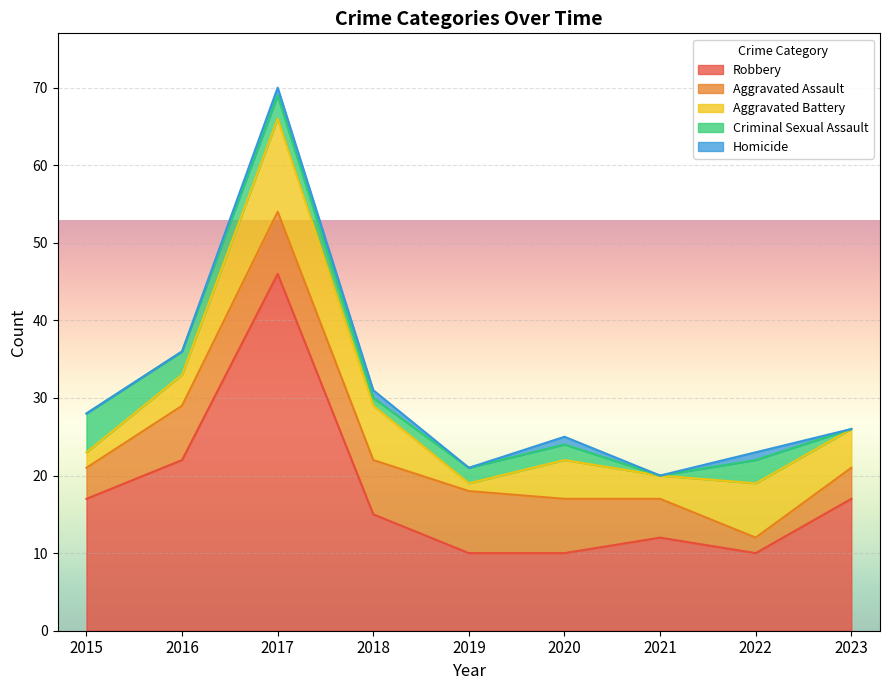

Rank the series by their maximum value, from lowest to highest.

Homicide, Criminal Sexual Assault, Aggravated Assault, Aggravated Battery, Robbery